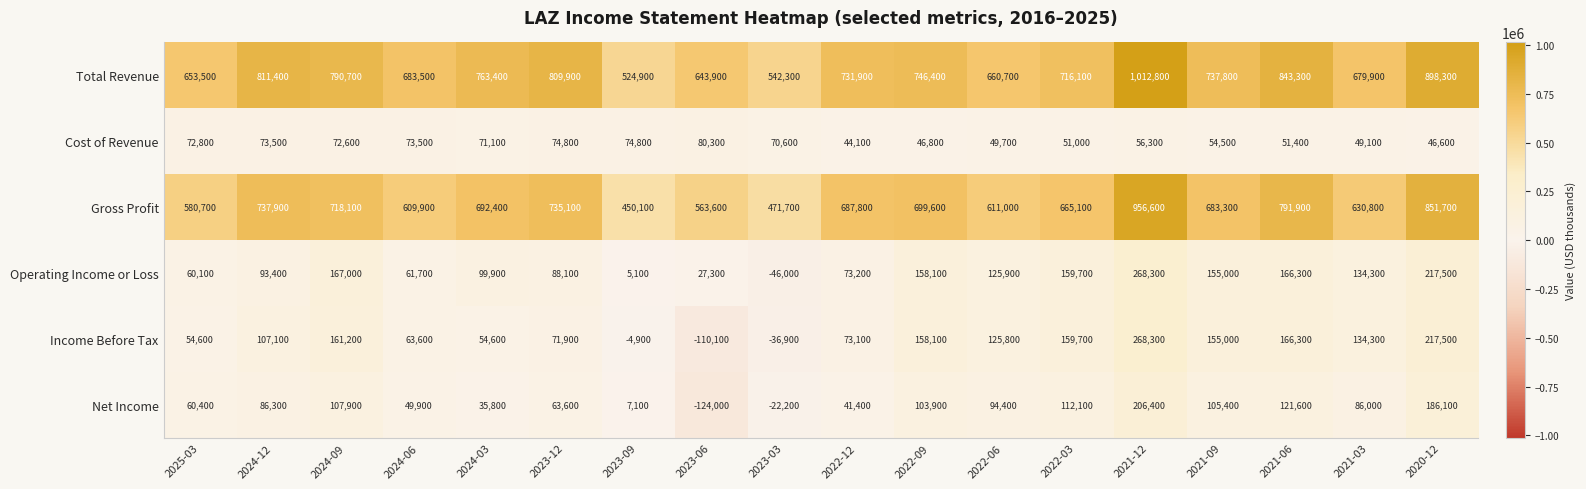

What is the smallest value displayed?

-124000